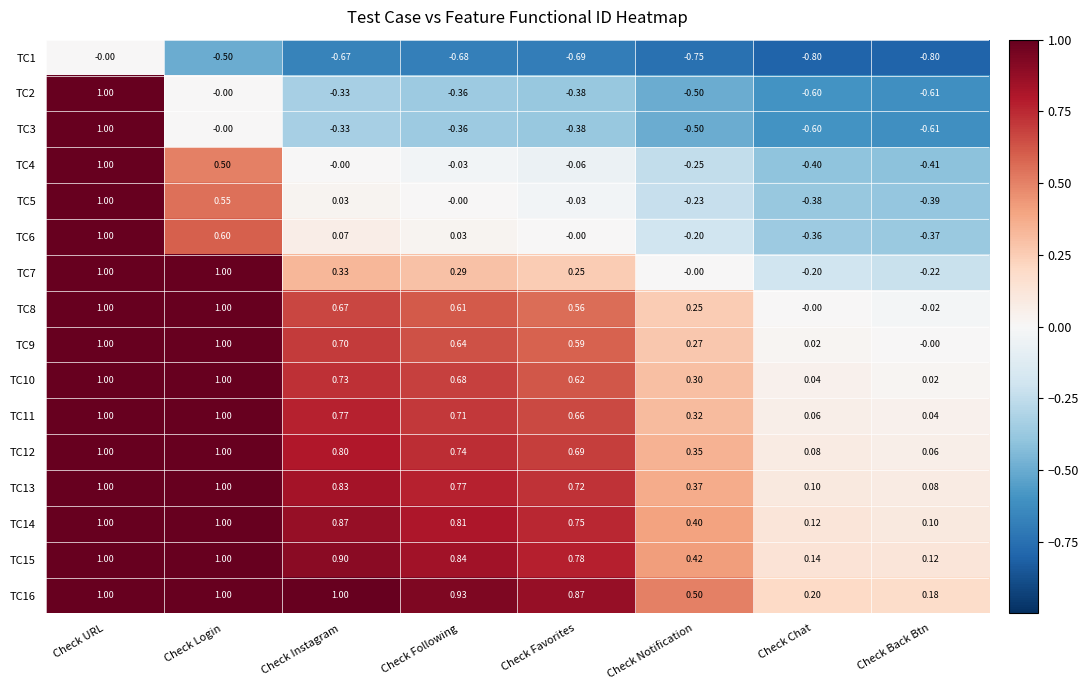

At which label does TC7 reach its minimum?

Check Back Btn